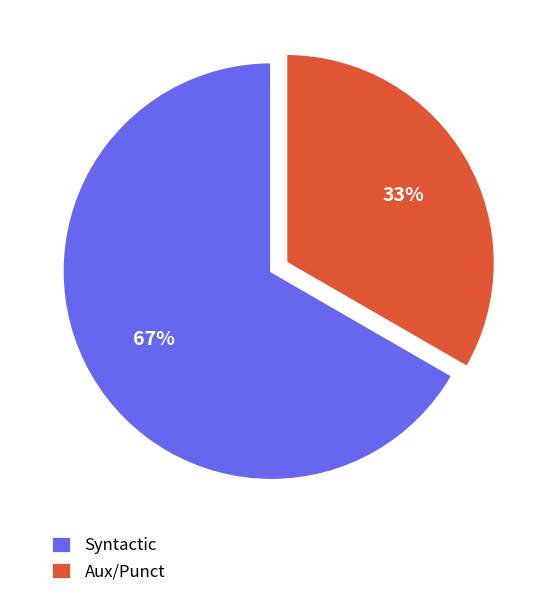

Rank the categories by value from lowest to highest.

Aux/Punct, Syntactic